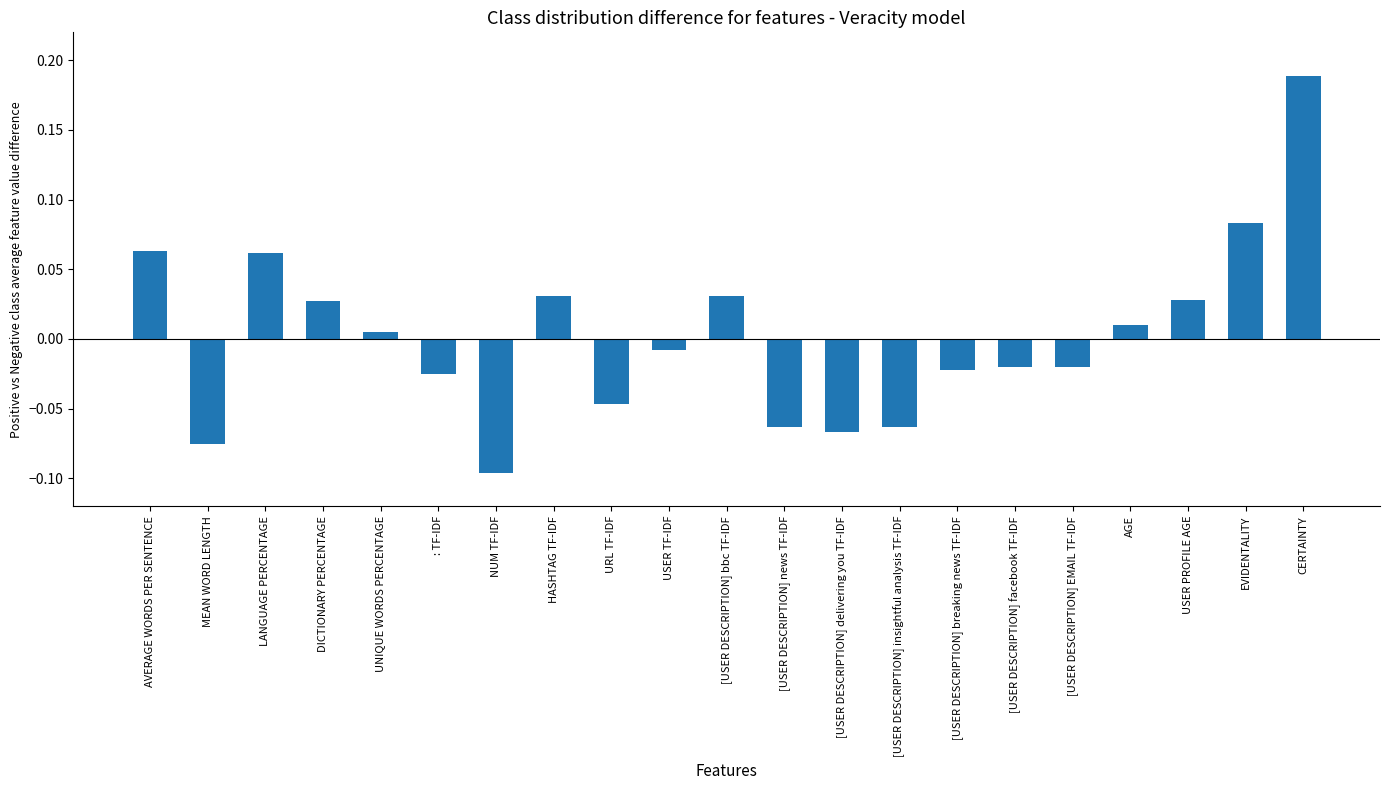

What is the difference between the maximum and minimum values?

0.3